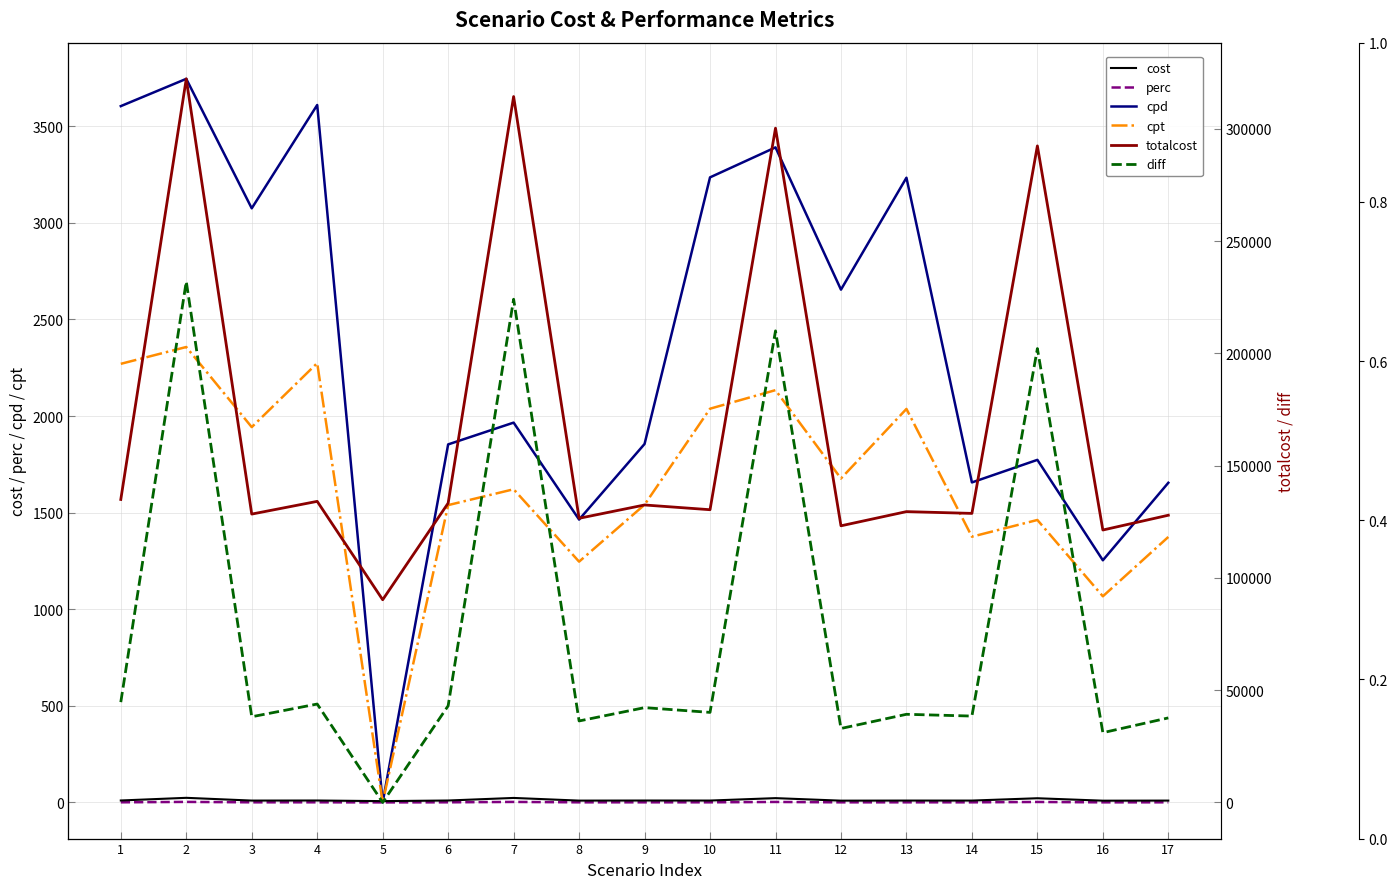

True or false: cpd has a value of 1400.0 at 4.

False